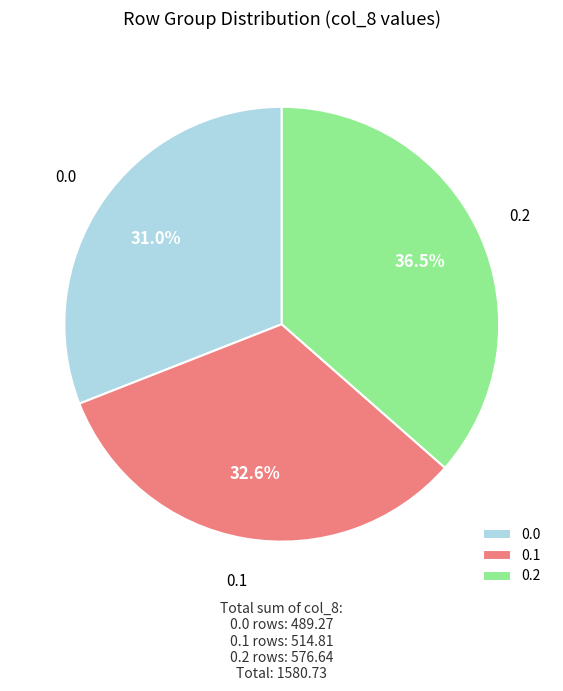

Count the number of slices in the pie.

3